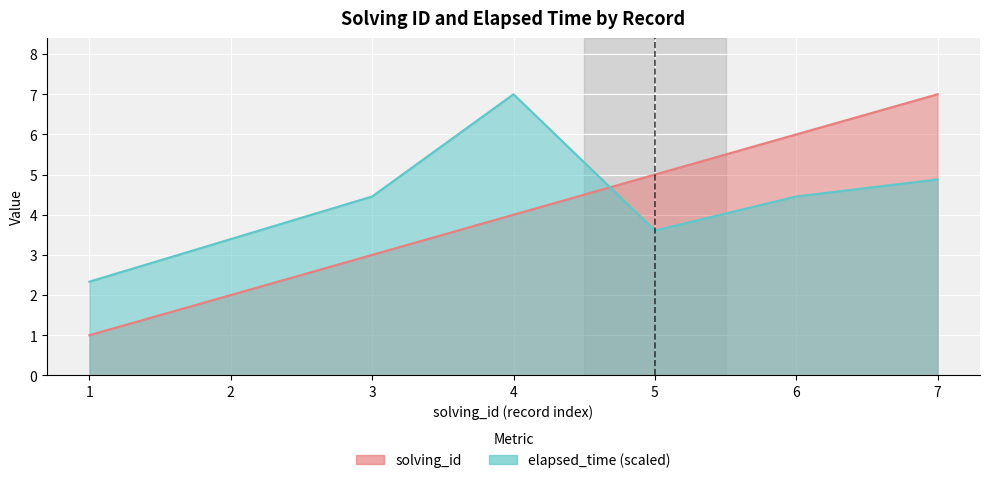

True or false: elapsed_time has more than 1 interior local peaks.

False